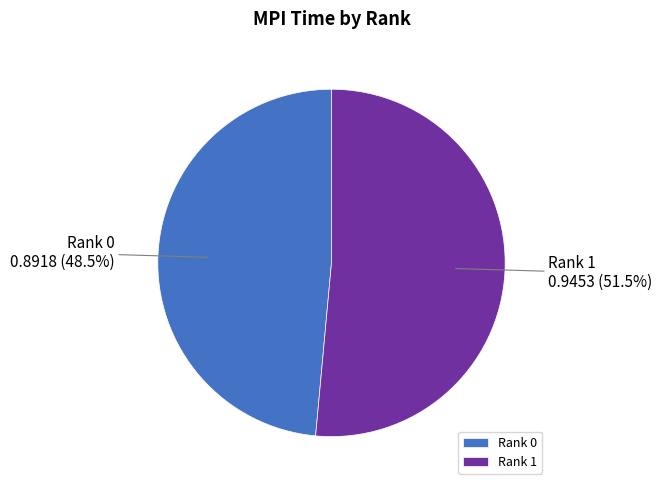

What percentage is NOT represented by Rank 0?

51.5%